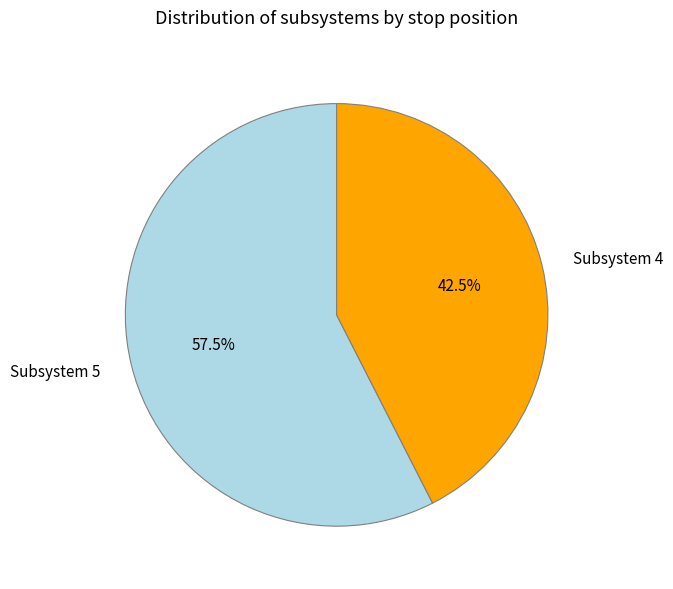

How many slices are in this pie chart?

2